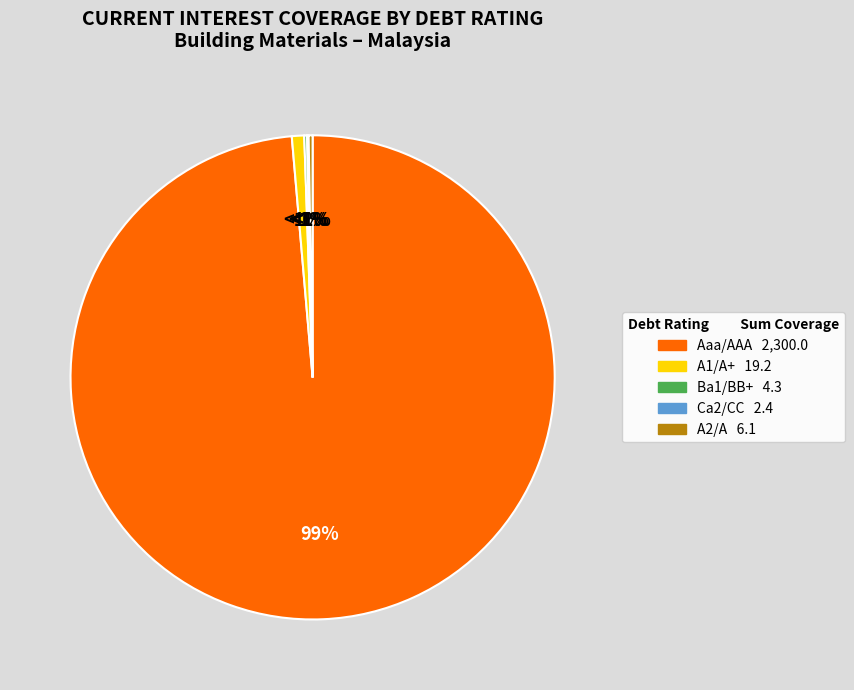

What percentage is the A1/A+ slice, to the nearest percent?

1%